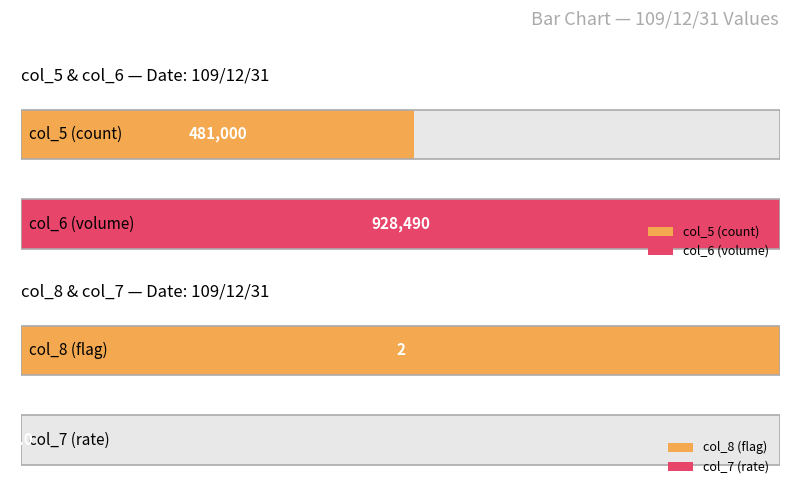

Which series has the widest spread of values?

col_6